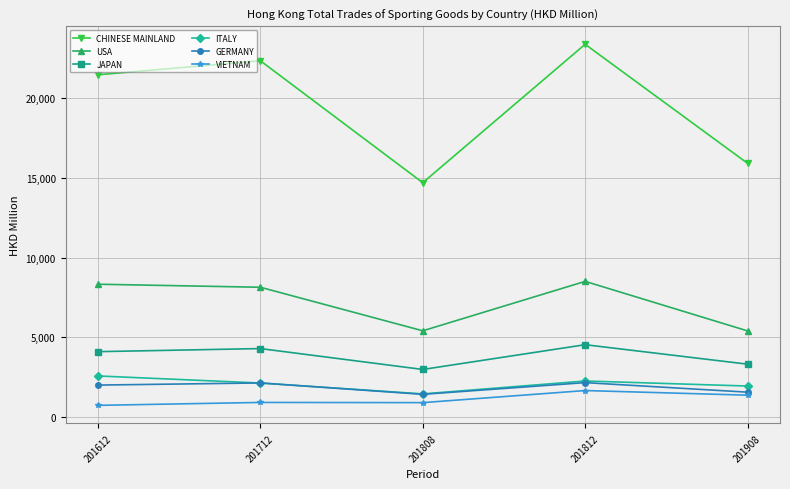

Does the chart display data point markers on the line(s)?

Yes